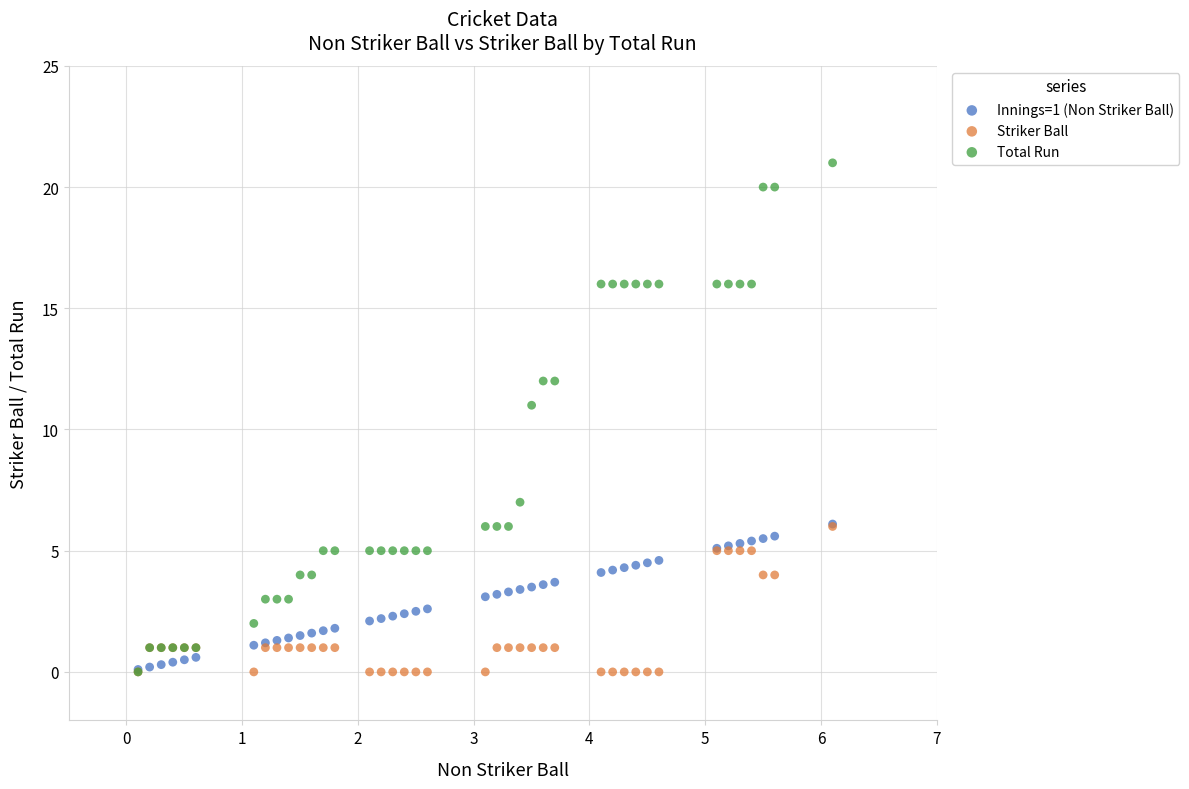

What are all the series names shown in the legend?

Innings=1 (Non Striker Ball), Striker Ball, Total Run